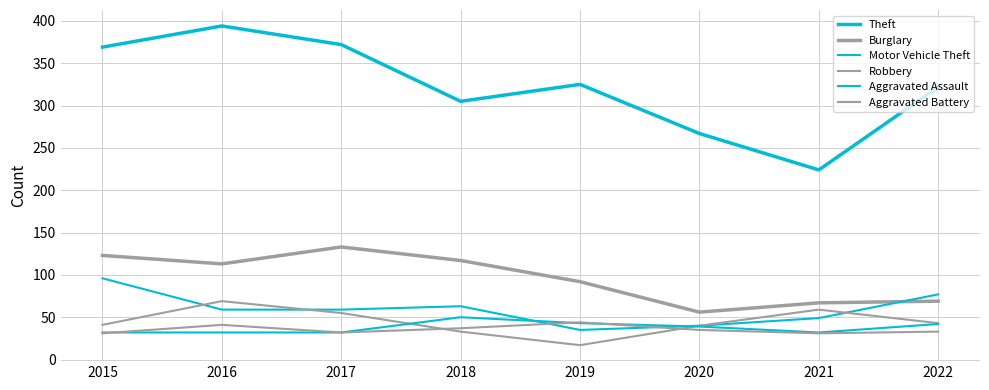

True or false: Burglary has more than 2 interior local peaks.

False